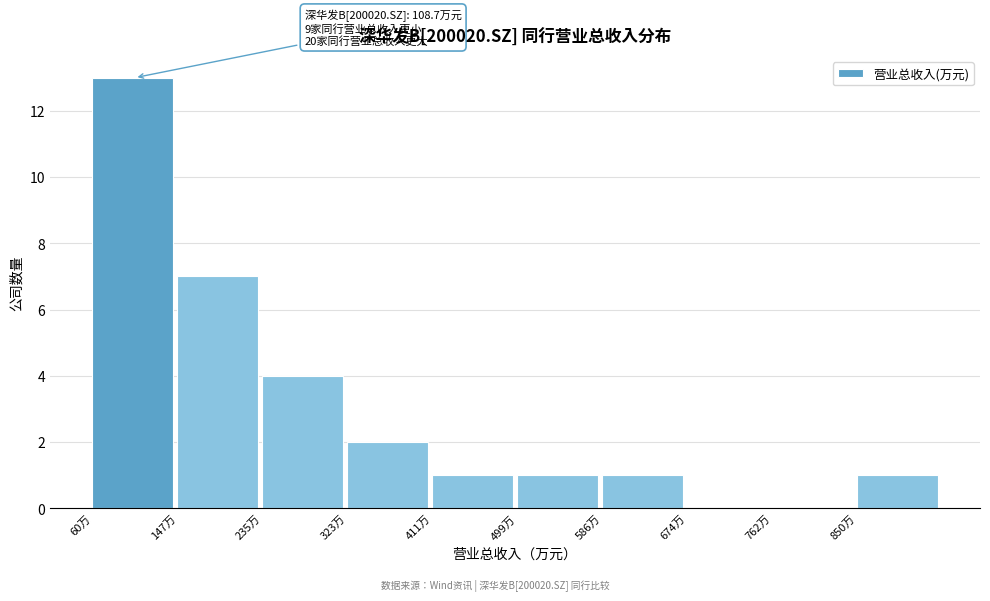

Reading right to left, what are all the values shown in this chart?

850万=1	762万=0	674万=0	586万=1	499万=1	411万=1	323万=2	235万=4	147万=7	60万=13